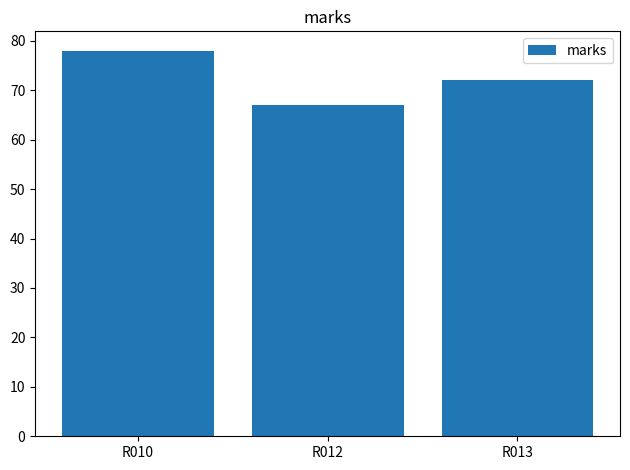

Reading left to right, extract all data points from this chart.

R010=78	R012=67	R013=72